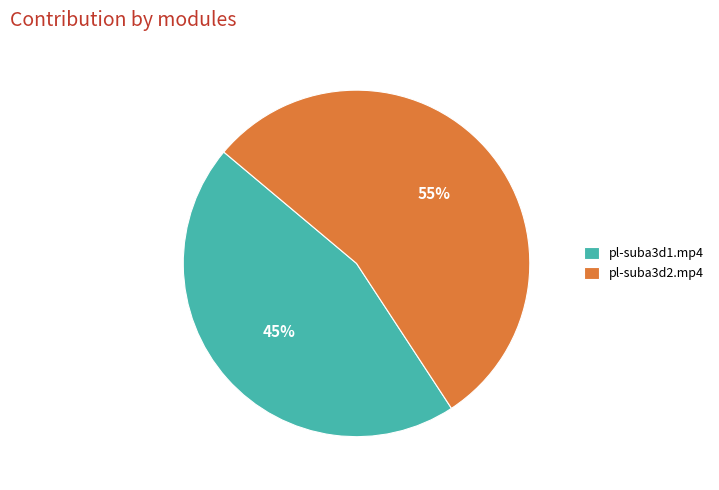

Which slice is the smallest?

pl-suba3d1.mp4